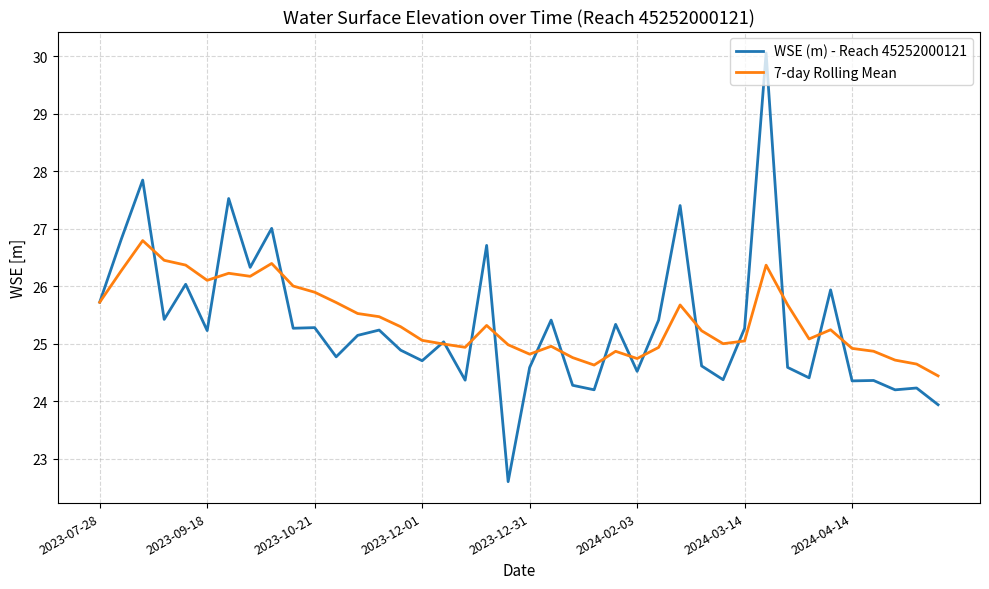

Which series has the widest spread of values?

WSE (m) - Reach 45252000121